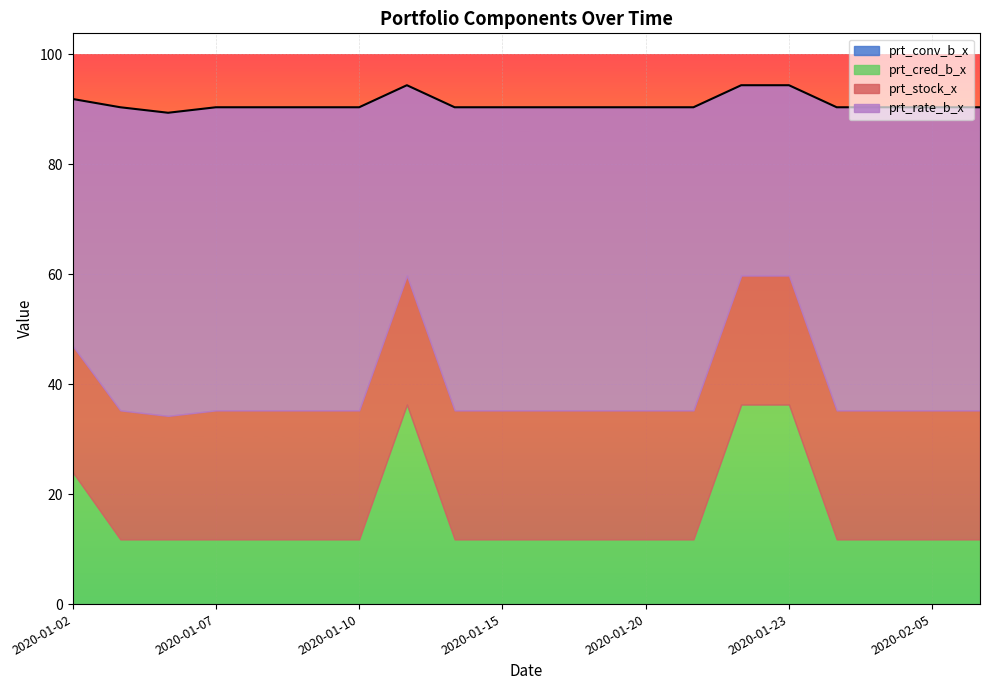

Which series has the largest total across all categories?

prt_rate_b_x